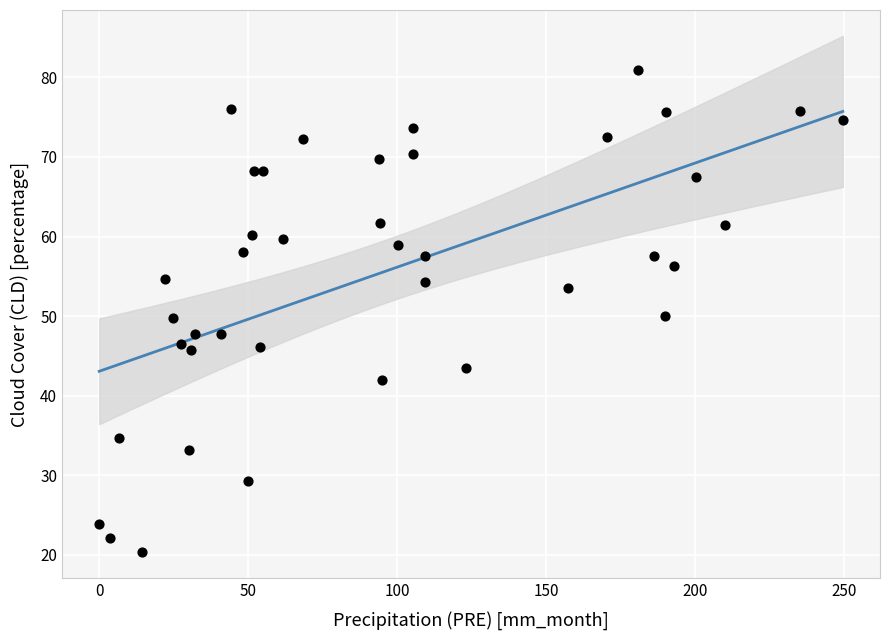

What is the range of X values (max minus min)?

249.6